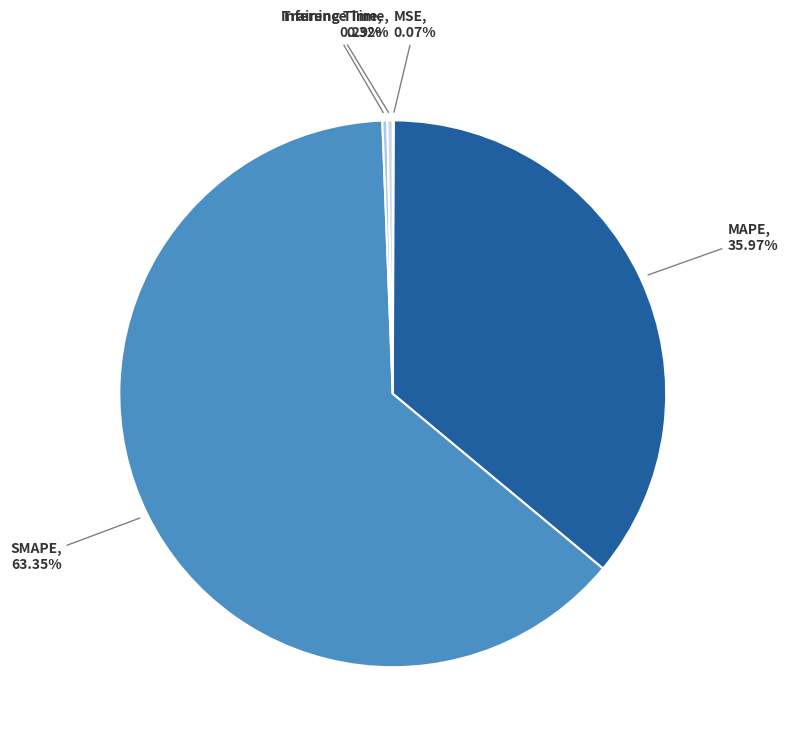

Which category has the biggest portion of the pie?

SMAPE